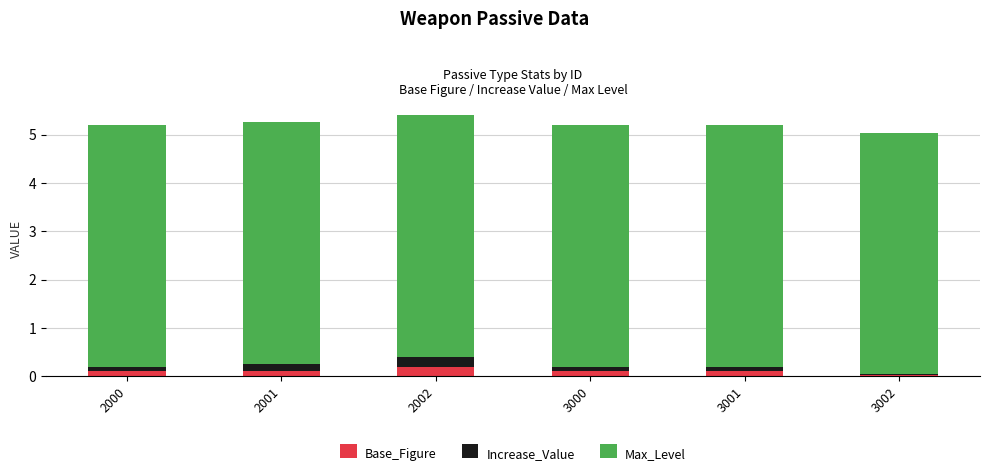

What is the sum of all Base_Figure values?

0.6